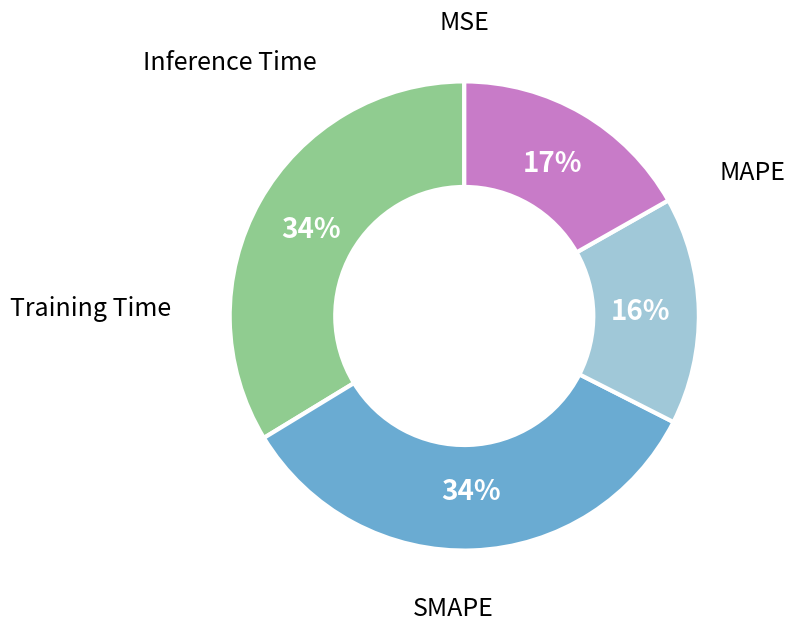

Does any single category account for the majority?

No